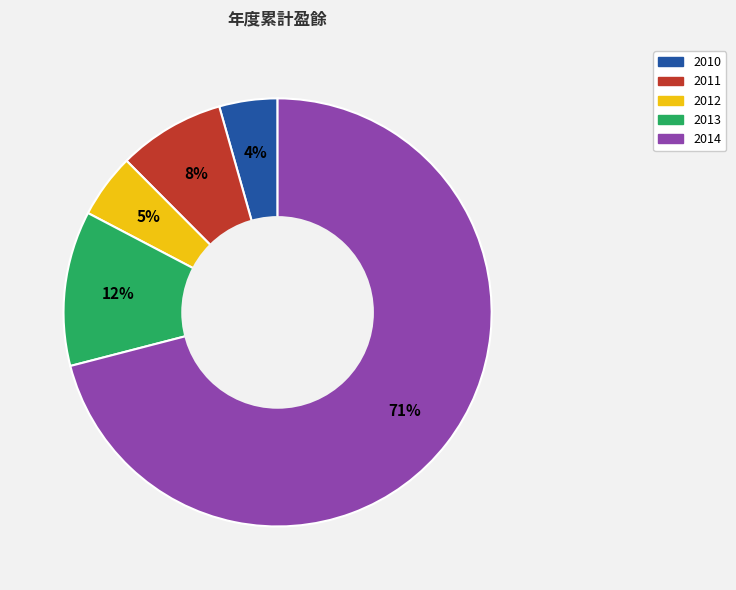

Between 2010 and 2011, which is larger?

2011